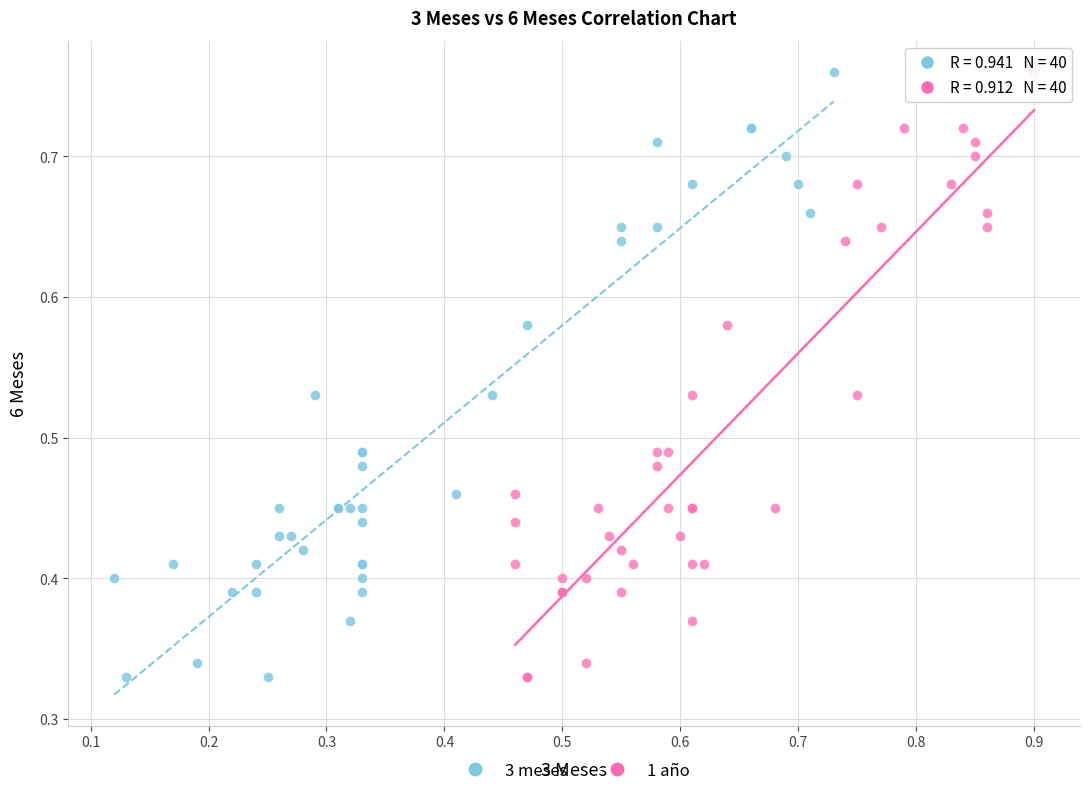

What are all the series names shown in the legend?

3 meses, 1 año